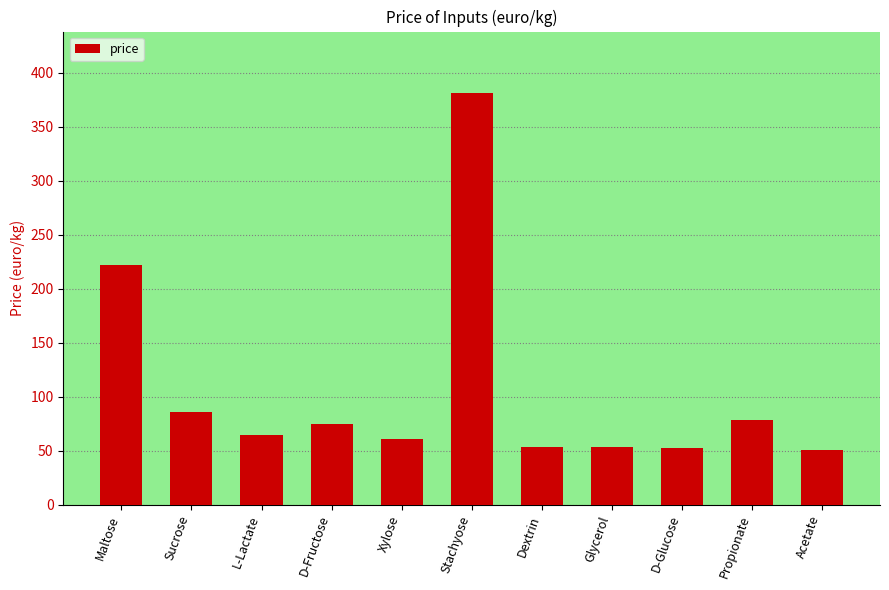

What is the ratio of the value at Xylose to the value at Maltose?

0.3